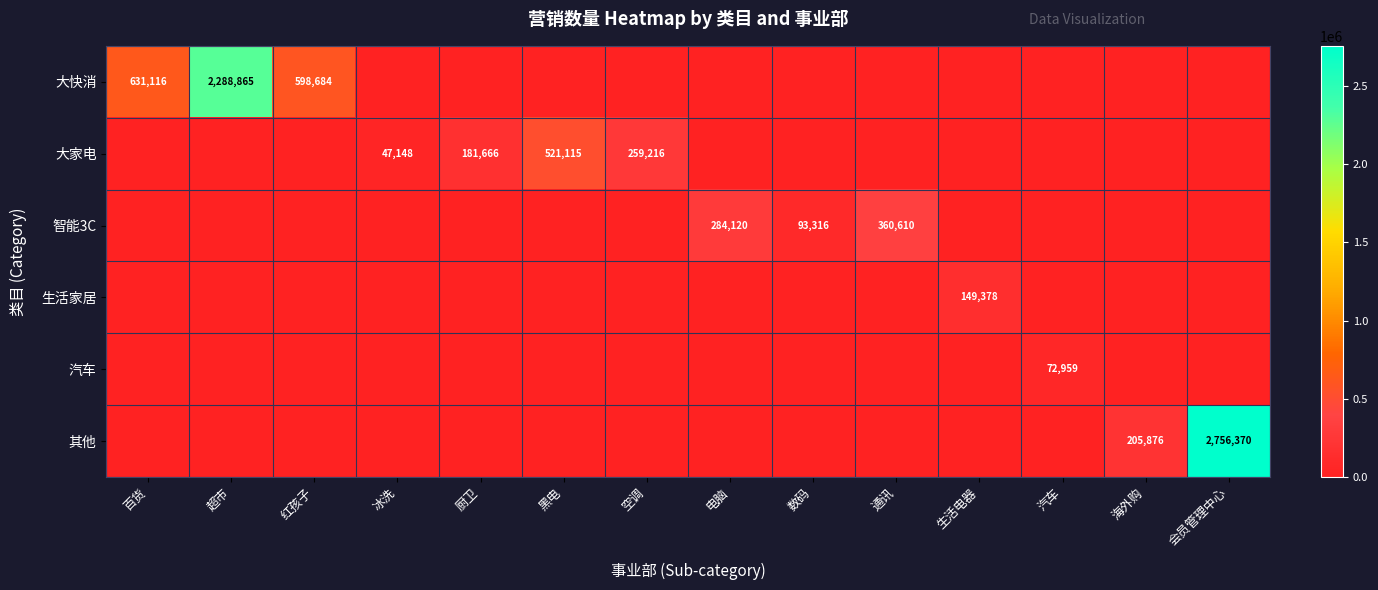

Count the number of categories in the chart.

14